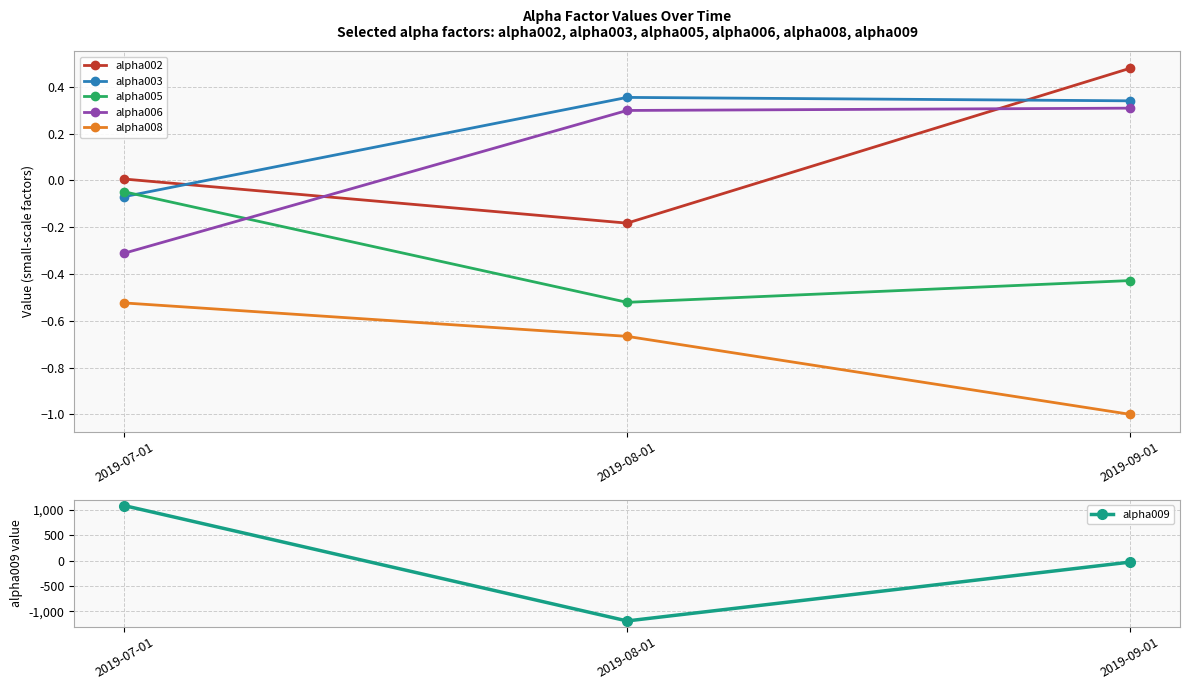

Rank the series by their maximum value, from lowest to highest.

alpha008, alpha005, alpha006, alpha003, alpha002, alpha009